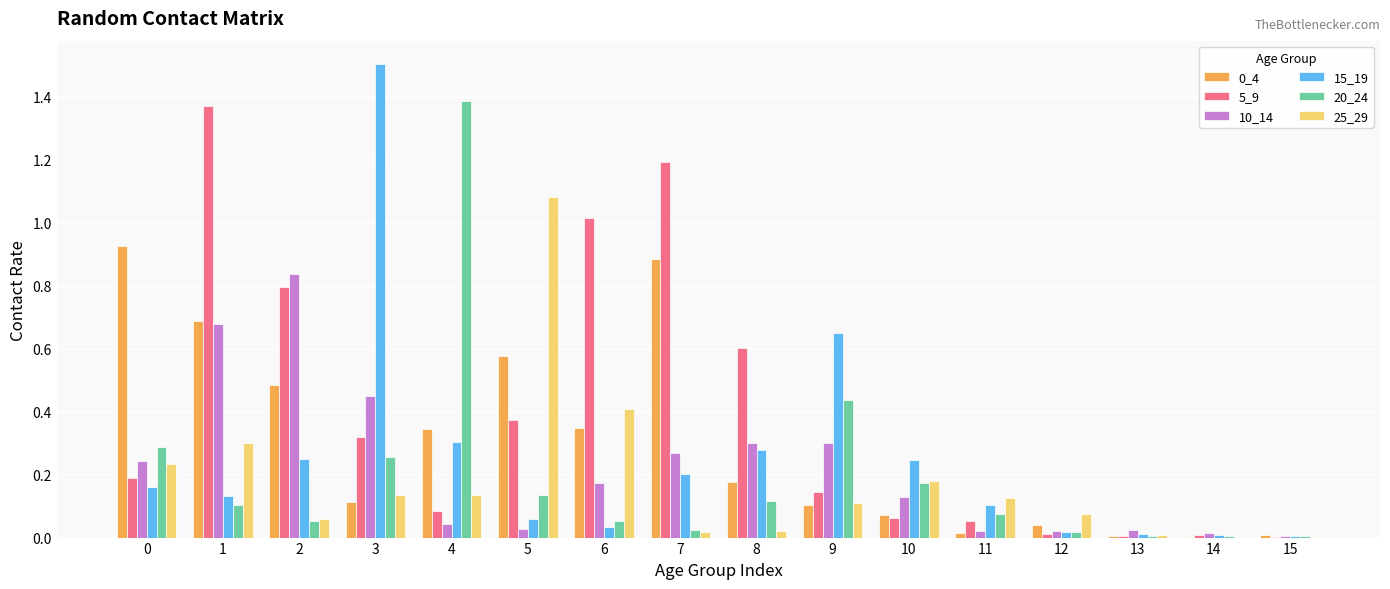

Is it true that 25_29 equals 0.1 at 1?

False